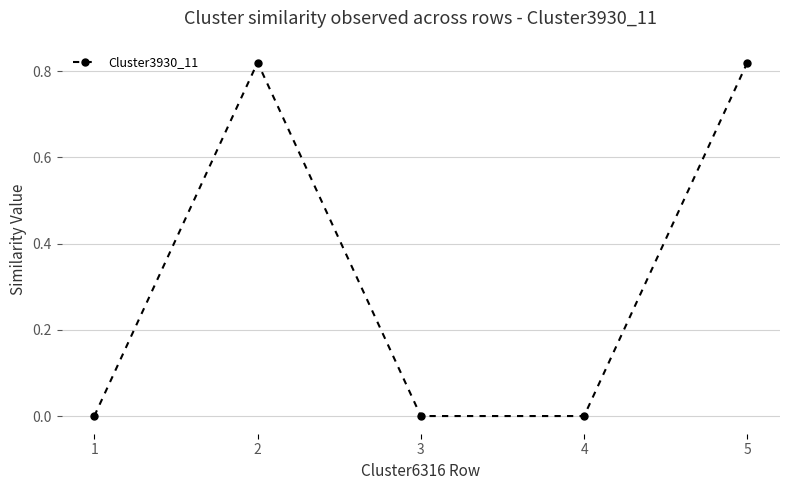

What is the sum of the values at 2 and 5?

1.6